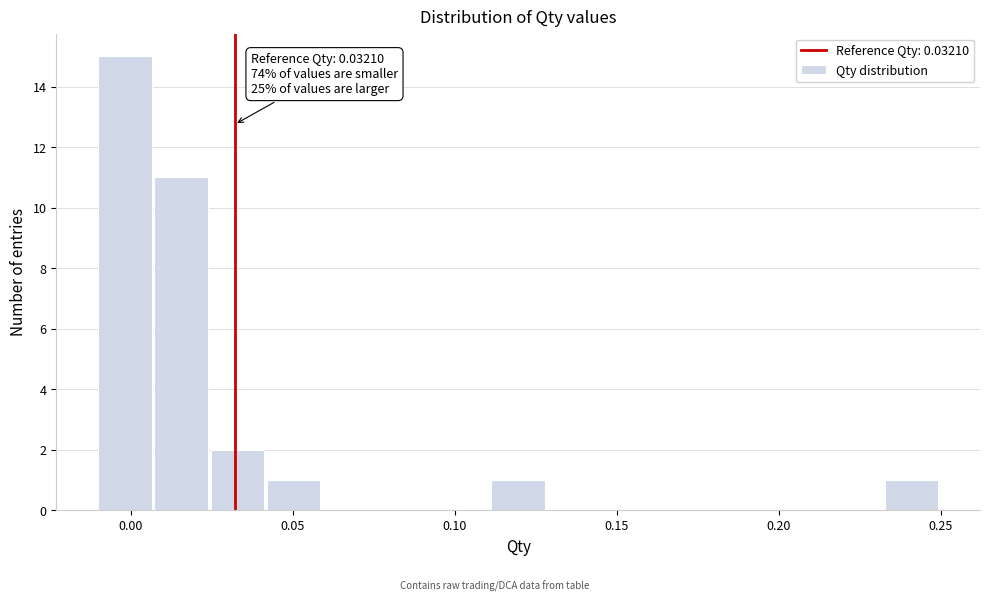

Read against the x-axis, roughly where is the centre of the tallest bar?

0.000